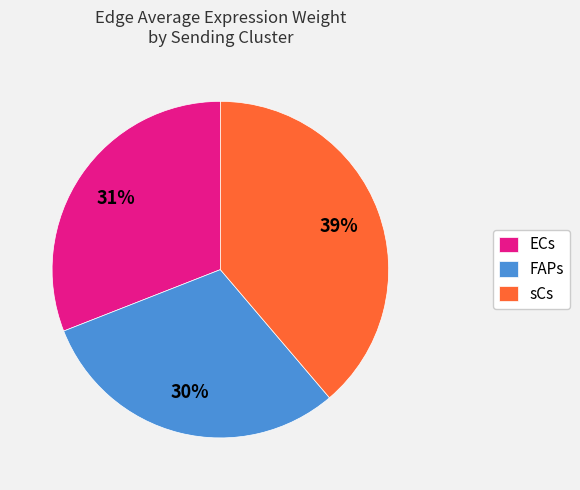

To the nearest percent, what is the combined percentage of FAPs and sCs?

69%